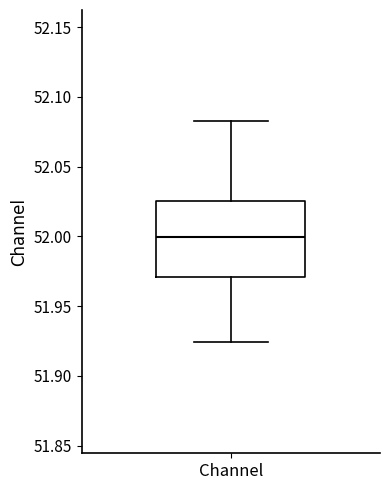

Transcribe this box plot: give where the median line is, the range the box spans, and where the two whiskers end, as read against the y-axis. The values are not printed on the chart, so give them approximately, as read against the axis.

median 52.000, box 51.970 to 52.025, whiskers 51.925 to 52.085